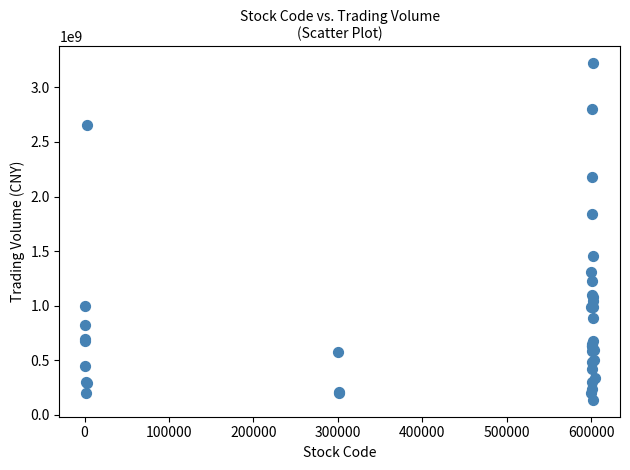

What Y value in the scatter plot is closest to 1679901002?

1840675609